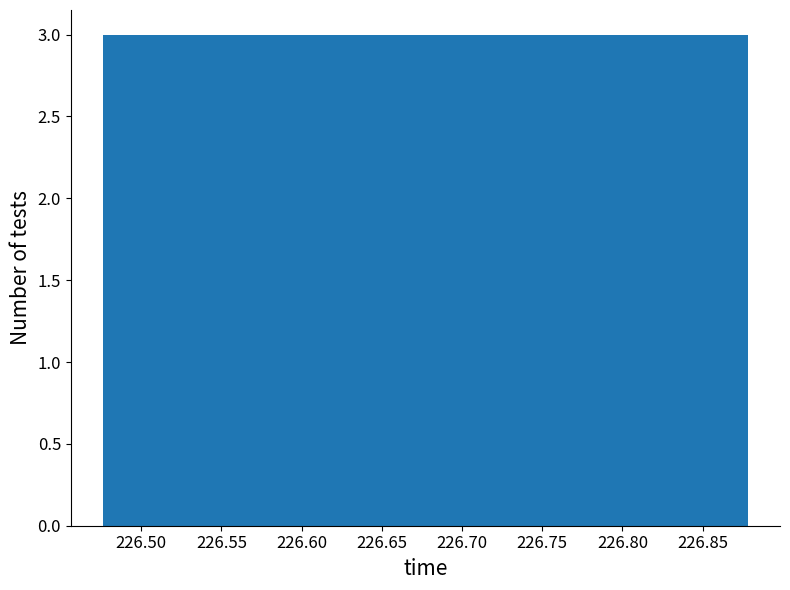

What is the height of the bar covering 226.635 to 226.675 on the x-axis? Neither the bar edges nor the heights are printed on the chart, so give them approximately, as read against the axes.

3